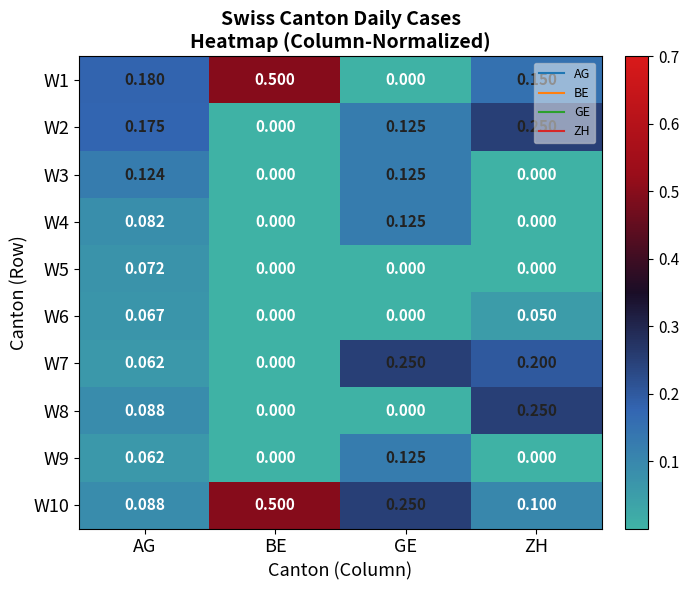

Is the value of W6 at BE greater than the value of W2 at ZH?

No